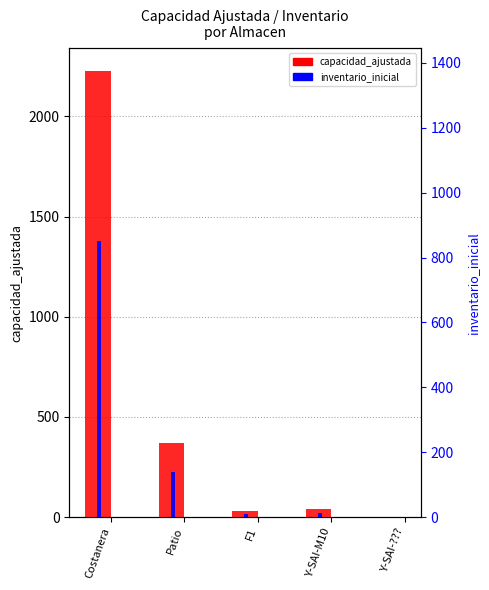

Is the value of capacidad_ajustada at Costanera greater than the value of inventario_inicial at F1?

Yes